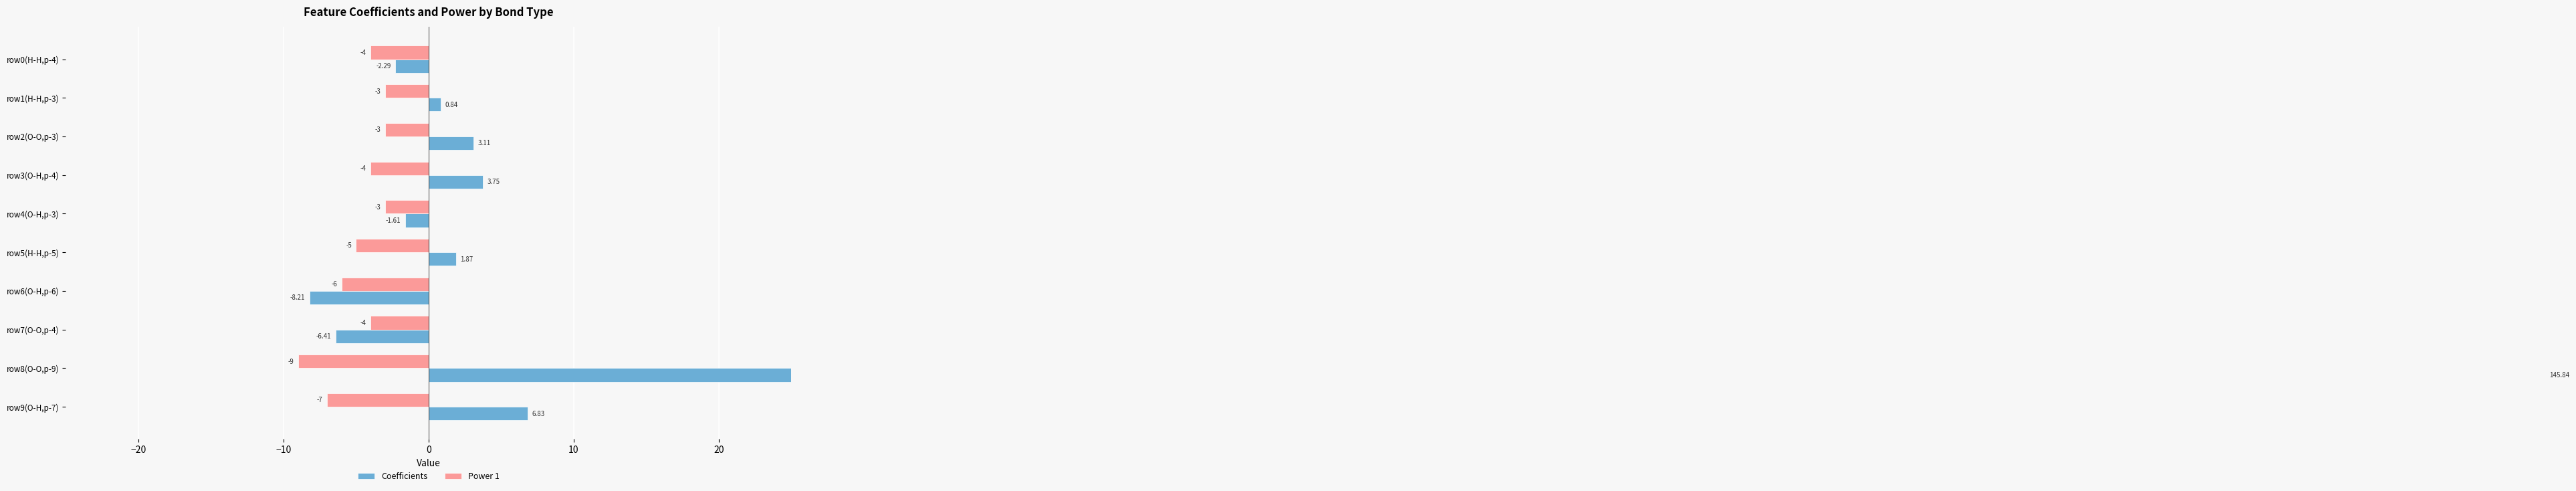

How many negative values does the Coefficients series have?

4